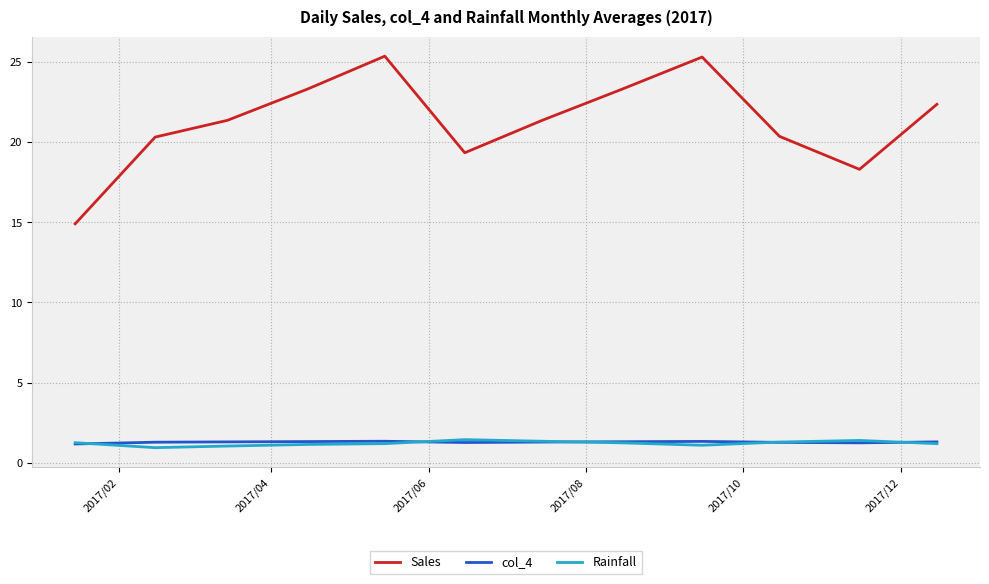

How many lines are shown in the chart?

3